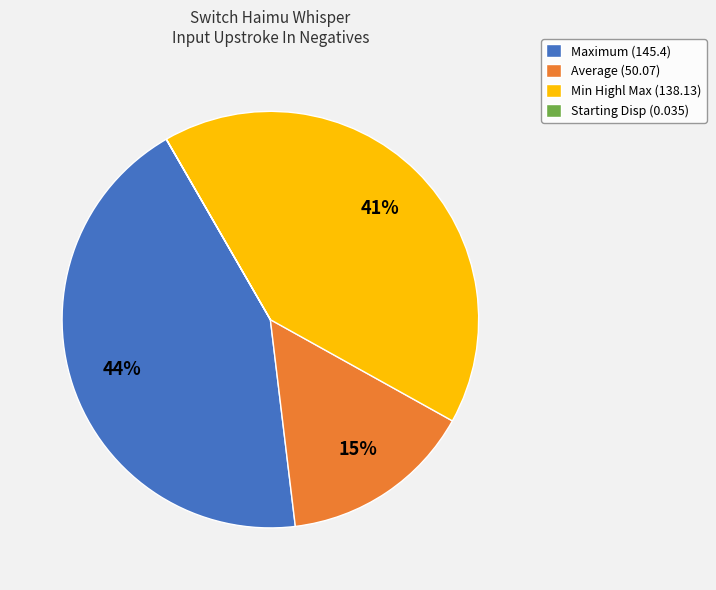

Combined, do Average (50.07) and Min Highl Max (138.13) account for over 50%?

Yes